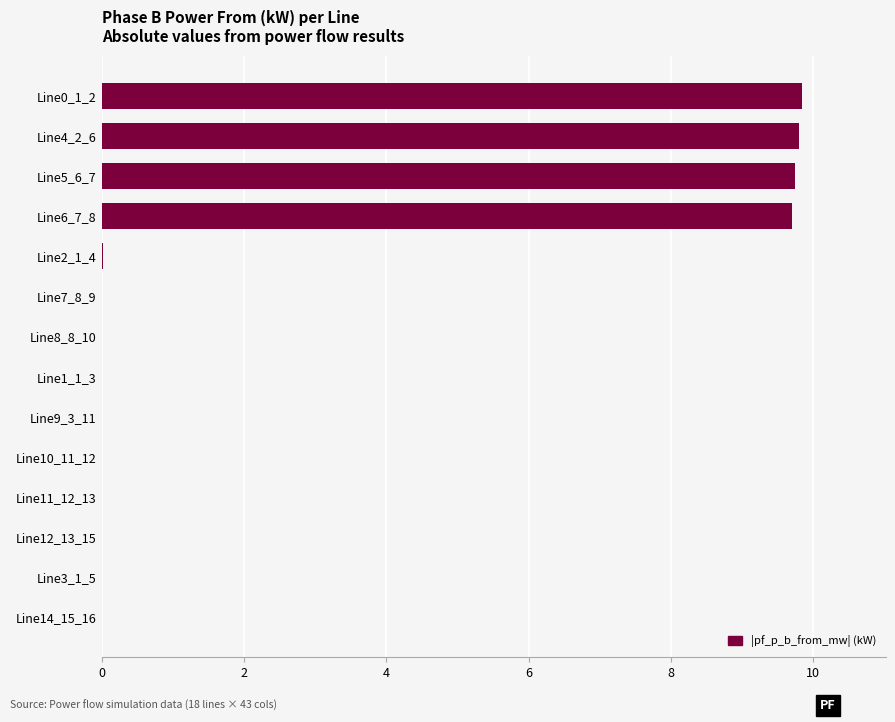

What is the sum of all values?

39.1